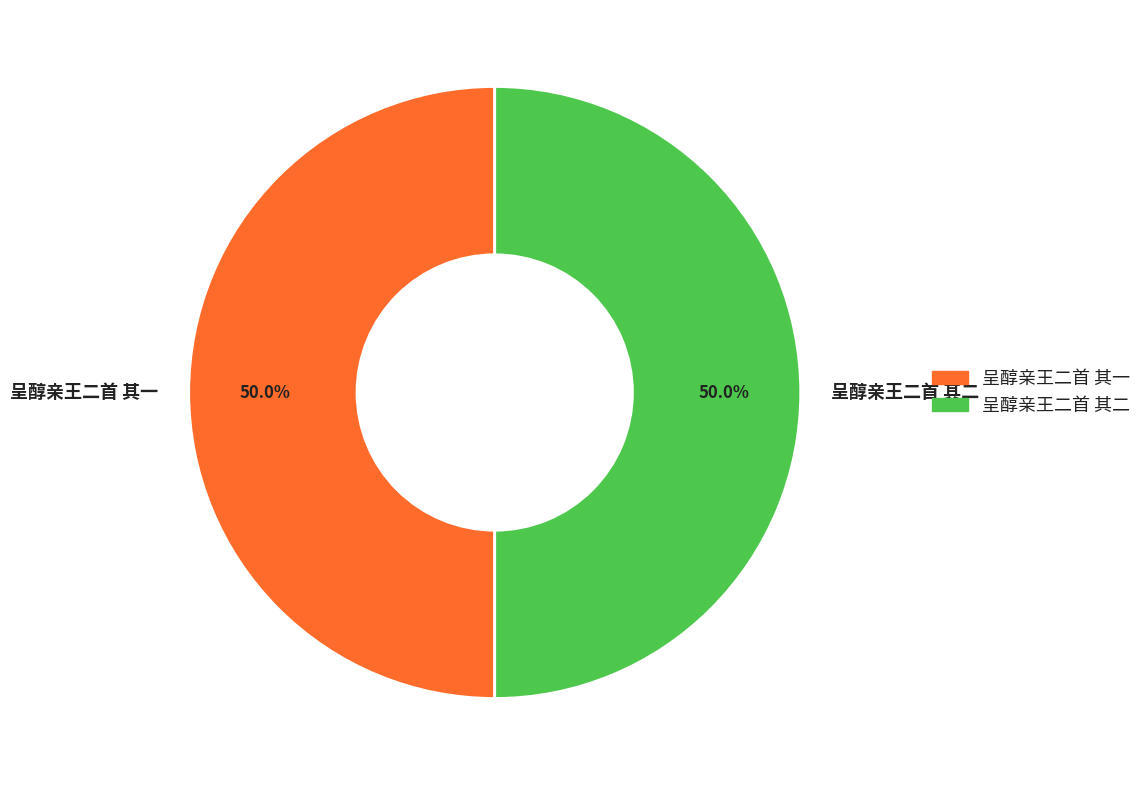

The 呈醇亲王二首 其一 slice represents 40% of the pie. True or false?

False